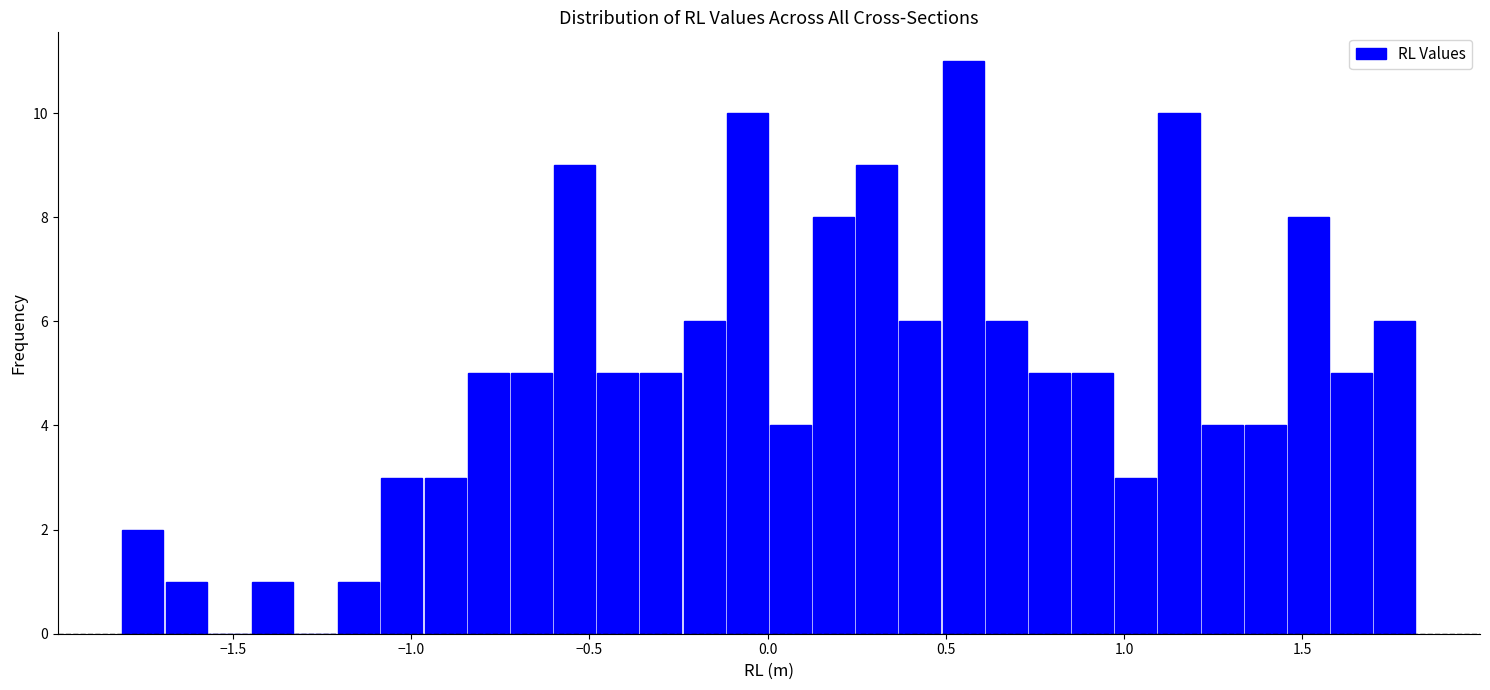

Around what value on the x-axis is the tallest bar? Give the approximate position of its centre, as read against the axis.

0.55